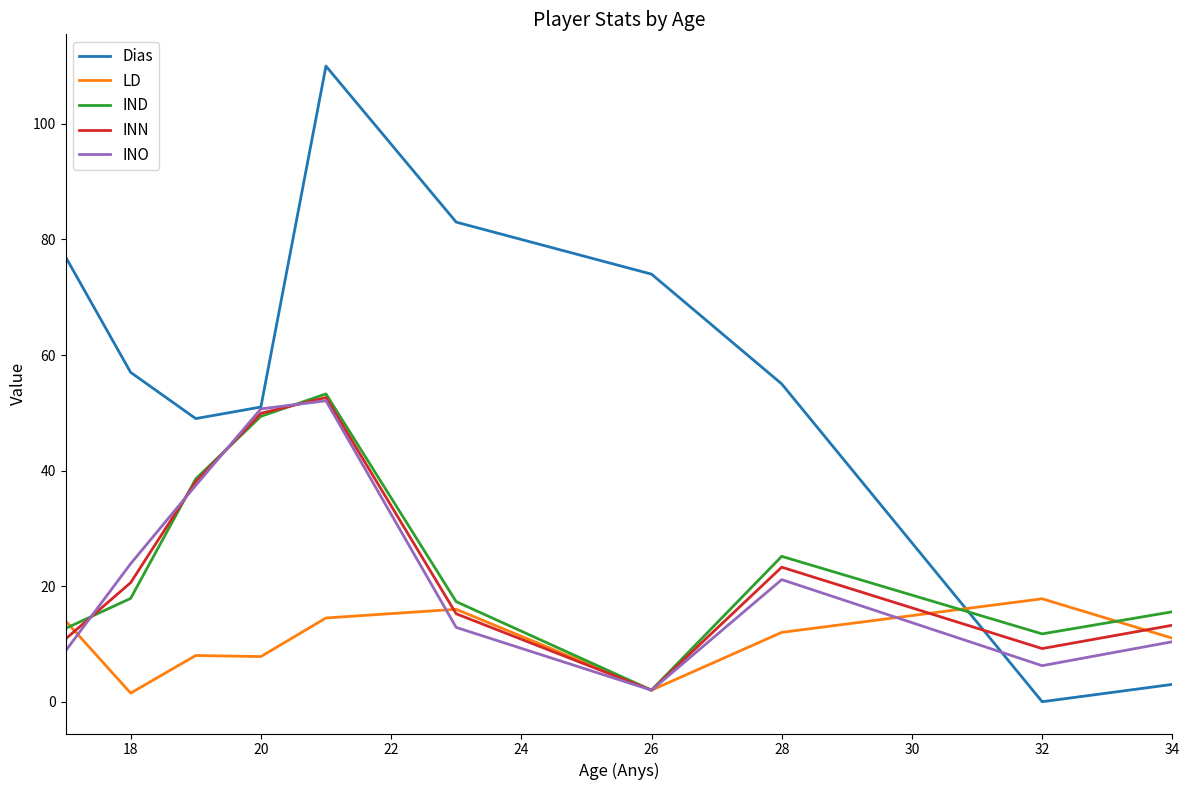

After their last crossing, which series has the higher values: IND or Dias?

IND